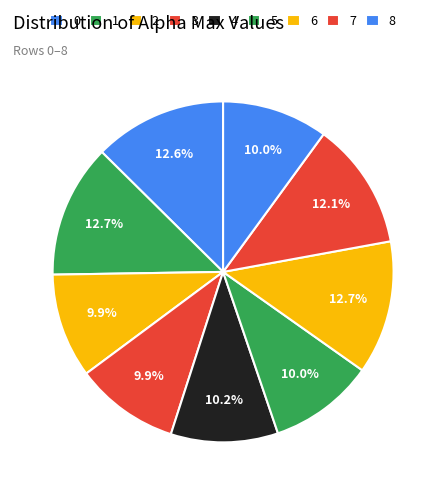

Approximately how many times larger is the value at 6 compared to 5?

1.3